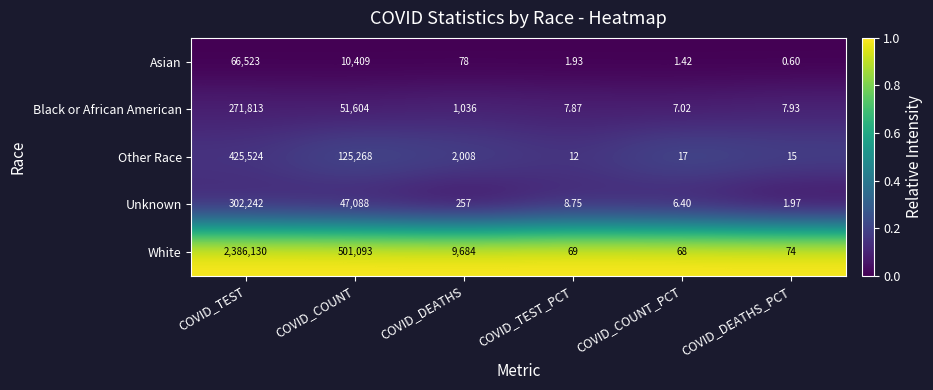

At which label does Unknown first exceed 257?

COVID_TEST